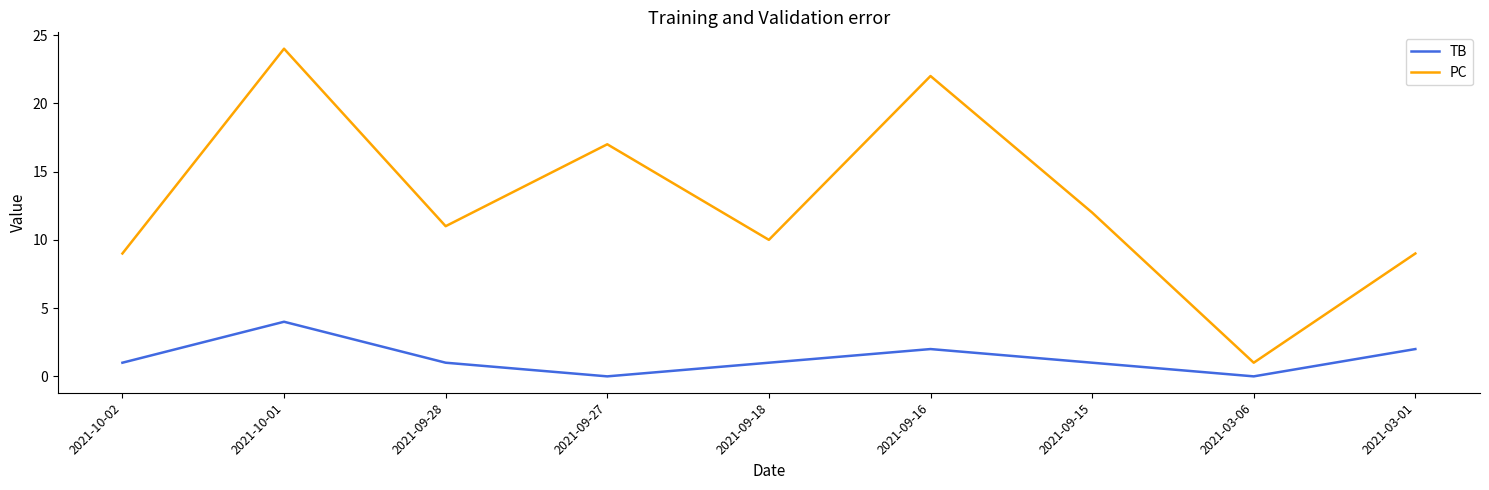

Reading left to right, what are all the values shown in this chart?

TB: 1	4	1	0	1	2	1	0	2
PC: 9	24	11	17	10	22	12	1	9